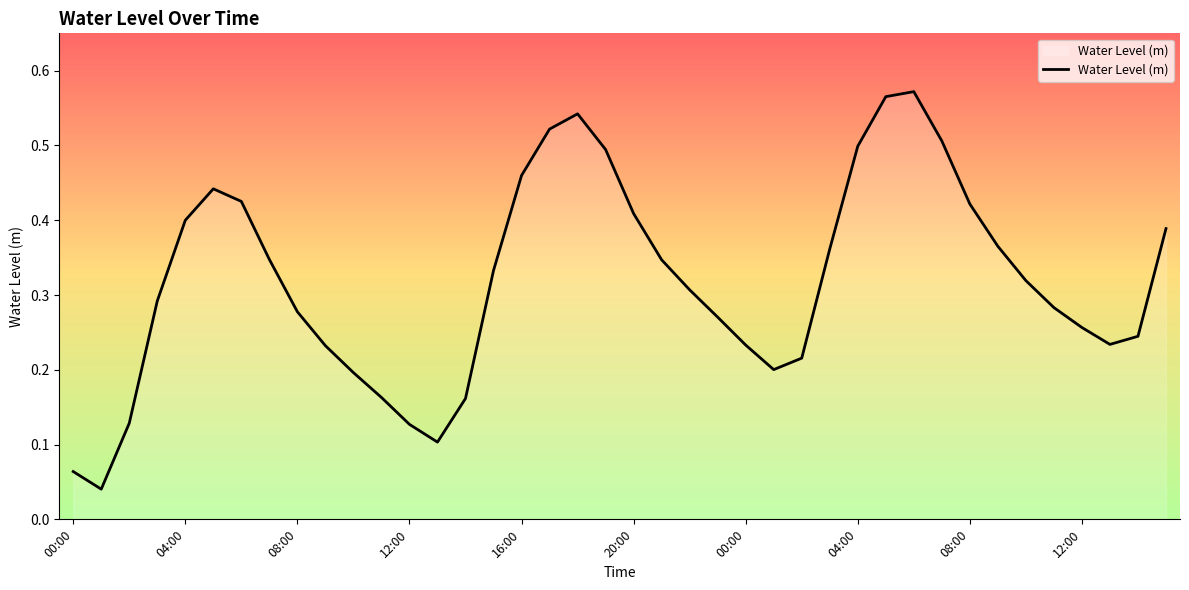

How many lines are shown in the chart?

1